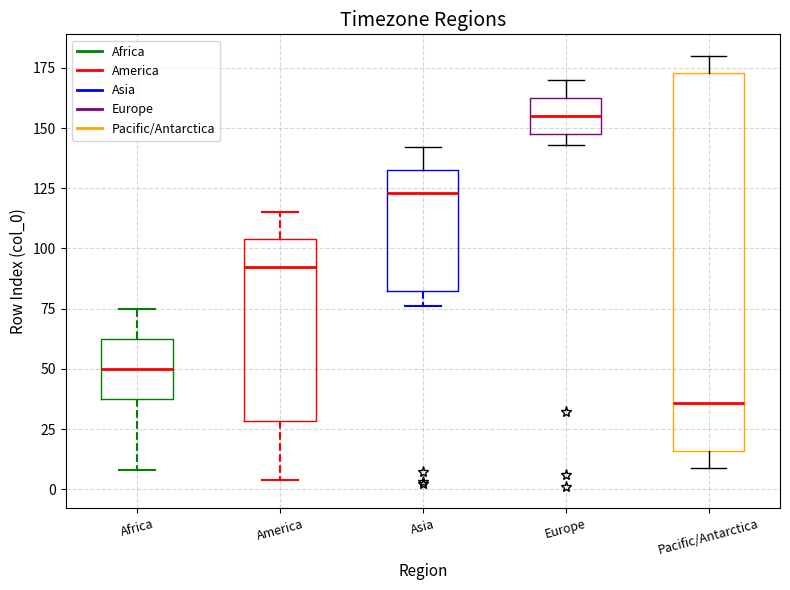

Reading left to right, read every box against the y-axis: the position of its median line, the range the box covers, and the ends of its whiskers. The values are not printed on the chart, so give them approximately, as read against the axis.

Africa: median 50, box 40 to 65, whiskers 10 to 75
America: median 95, box 30 to 105, whiskers 5 to 115
Asia: median 125, box 85 to 135, whiskers 75 to 140
Europe: median 155, box 150 to 165, whiskers 145 to 170
Pacific/Antarctica: median 35, box 15 to 175, whiskers 10 to 180